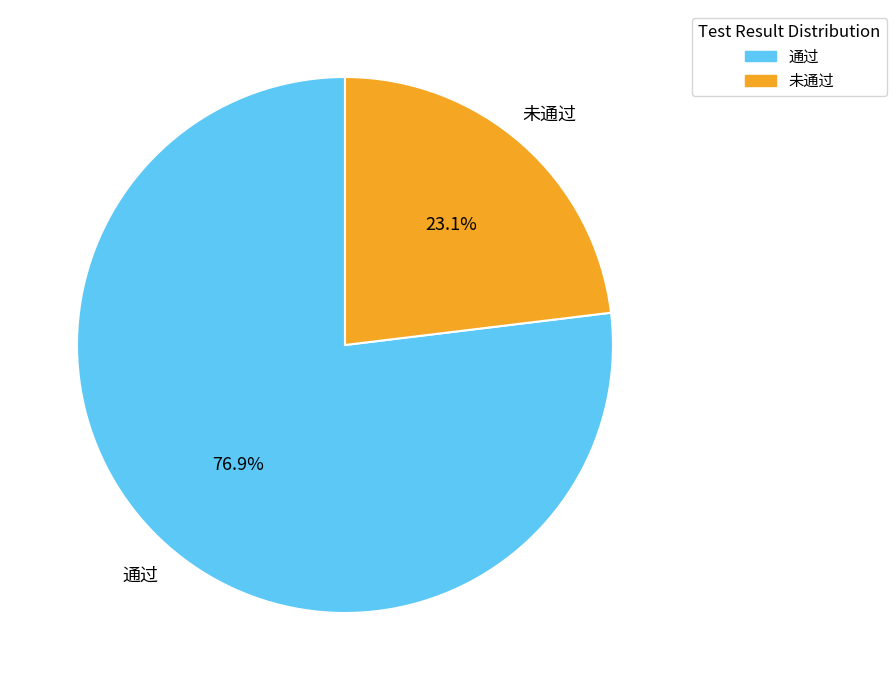

How many slices are in this pie chart?

2